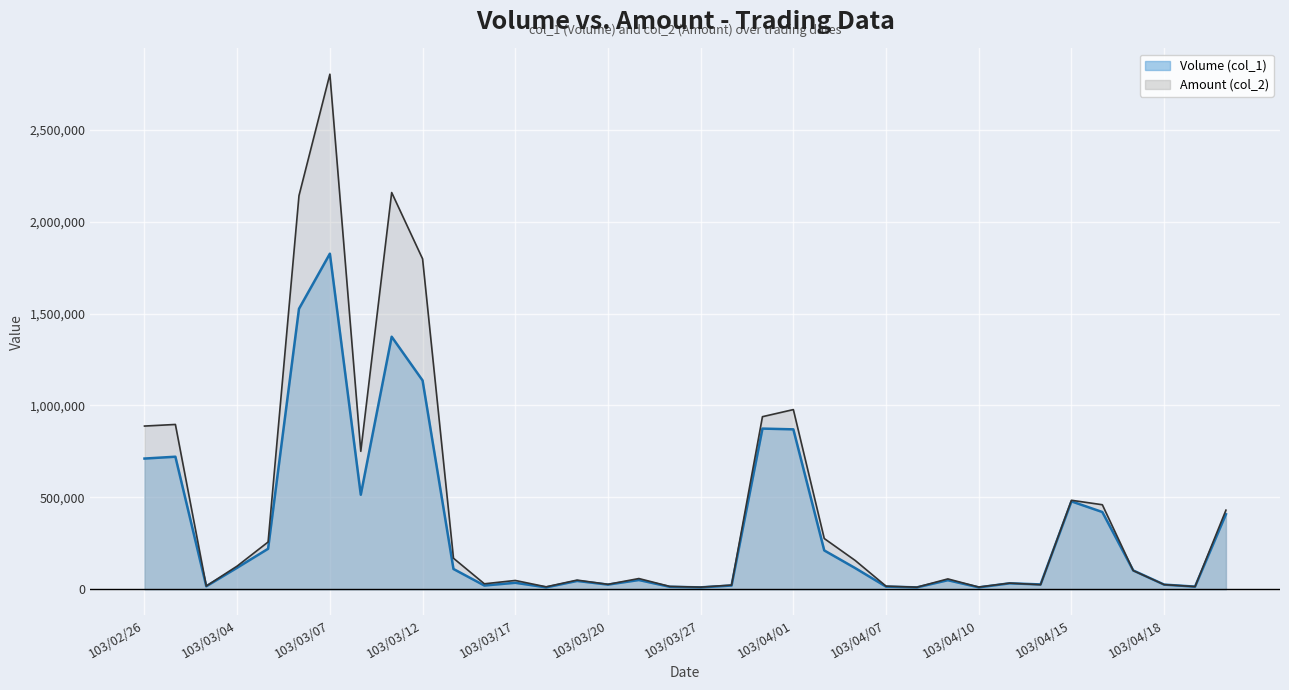

At which category is the sum across all series the highest?

103/03/07